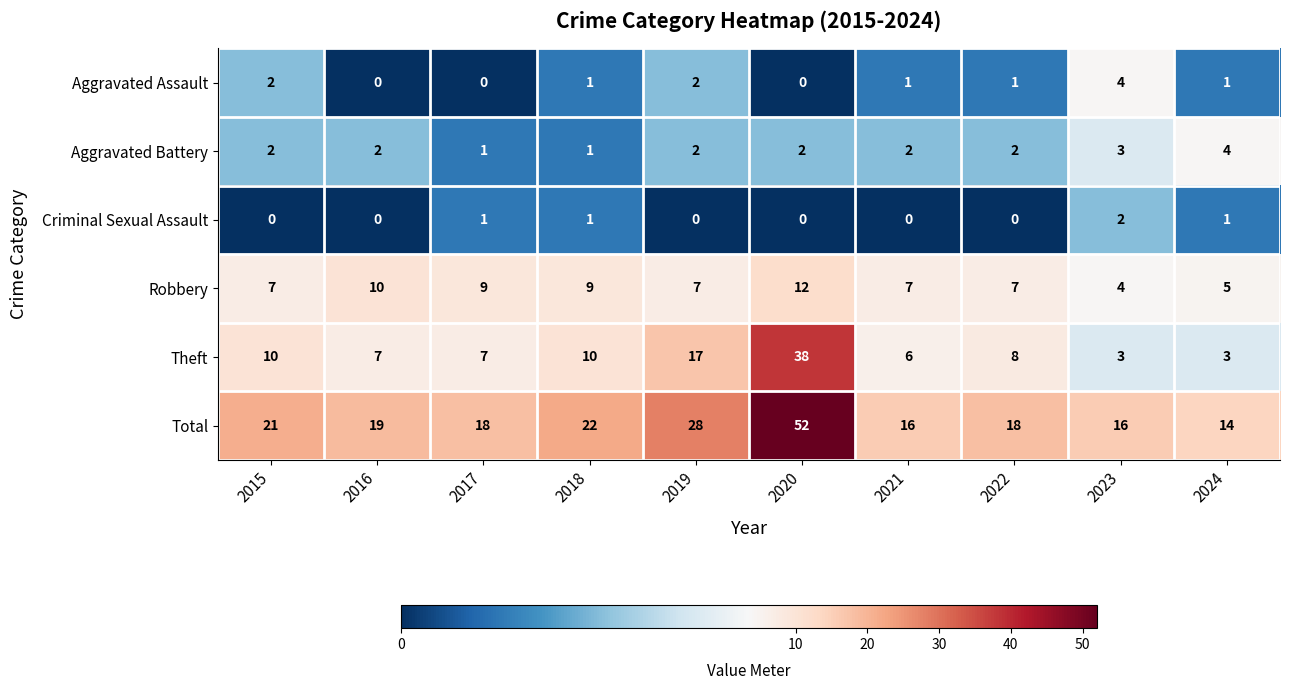

Which series has the largest total across all categories?

Total